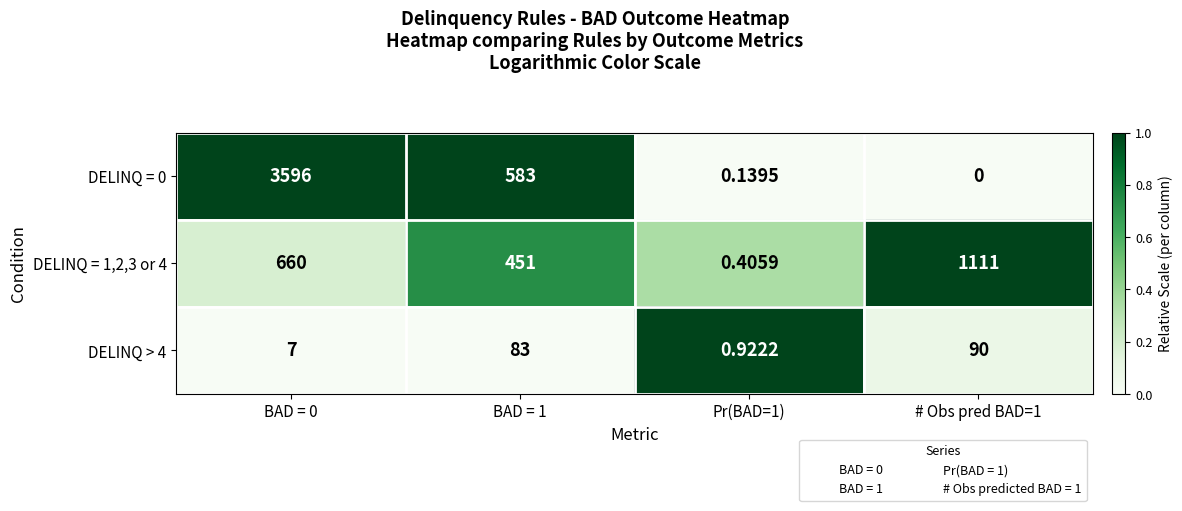

Count the number of categories in the chart.

4